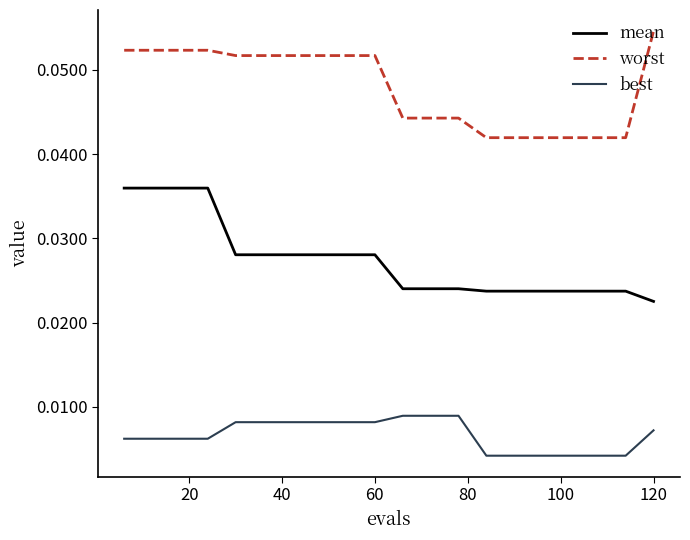

Rank the series by their average value, from lowest to highest.

best, mean, worst